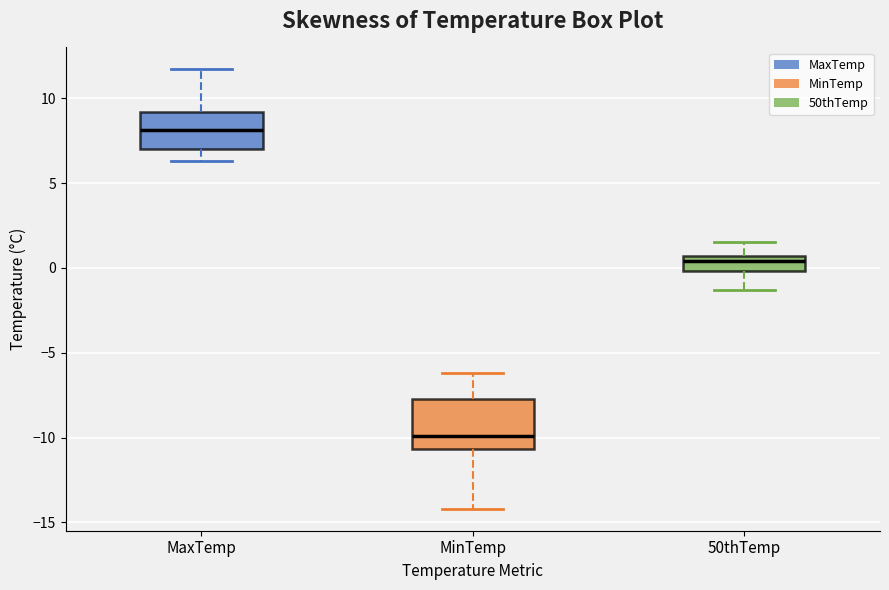

Comparing the boxes themselves (not the whiskers), which one is the tallest?

MinTemp